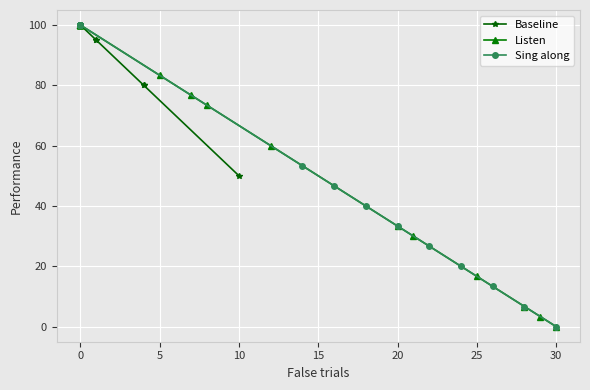

What is the difference between the maximum and minimum values in the Baseline series?

50.0